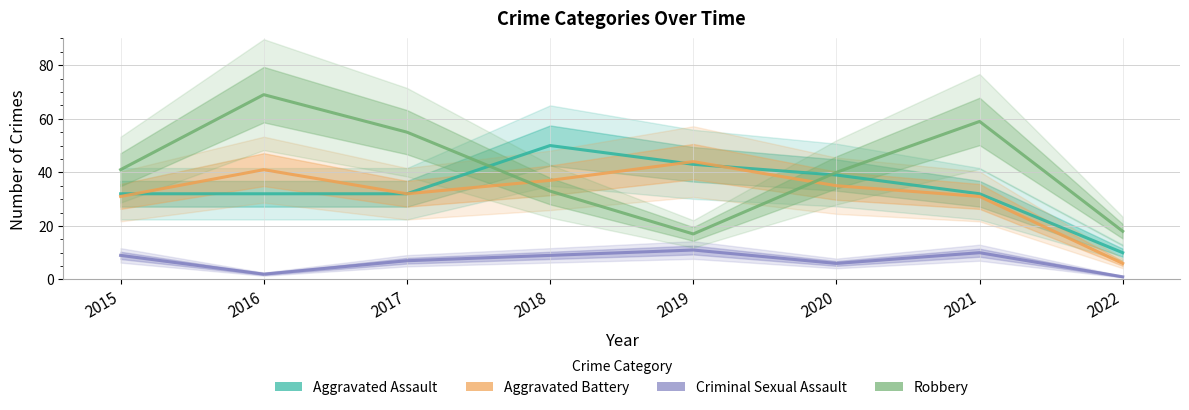

Reading left to right, list all the values displayed in this chart.

Aggravated Assault: 2015=32	2016=32	2017=32	2018=50	2019=43	2020=39	2021=32	2022=10
Aggravated Battery: 2015=31	2016=41	2017=32	2018=37	2019=44	2020=35	2021=31	2022=6
Criminal Sexual Assault: 2015=9	2016=2	2017=7	2018=9	2019=11	2020=6	2021=10	2022=1
Robbery: 2015=41	2016=69	2017=55	2018=33	2019=17	2020=40	2021=59	2022=18